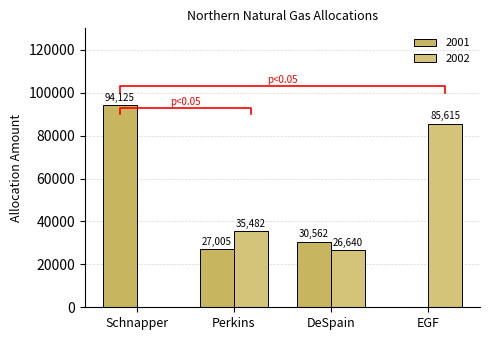

The value of 2001 at EGF is 60942. True or false?

False